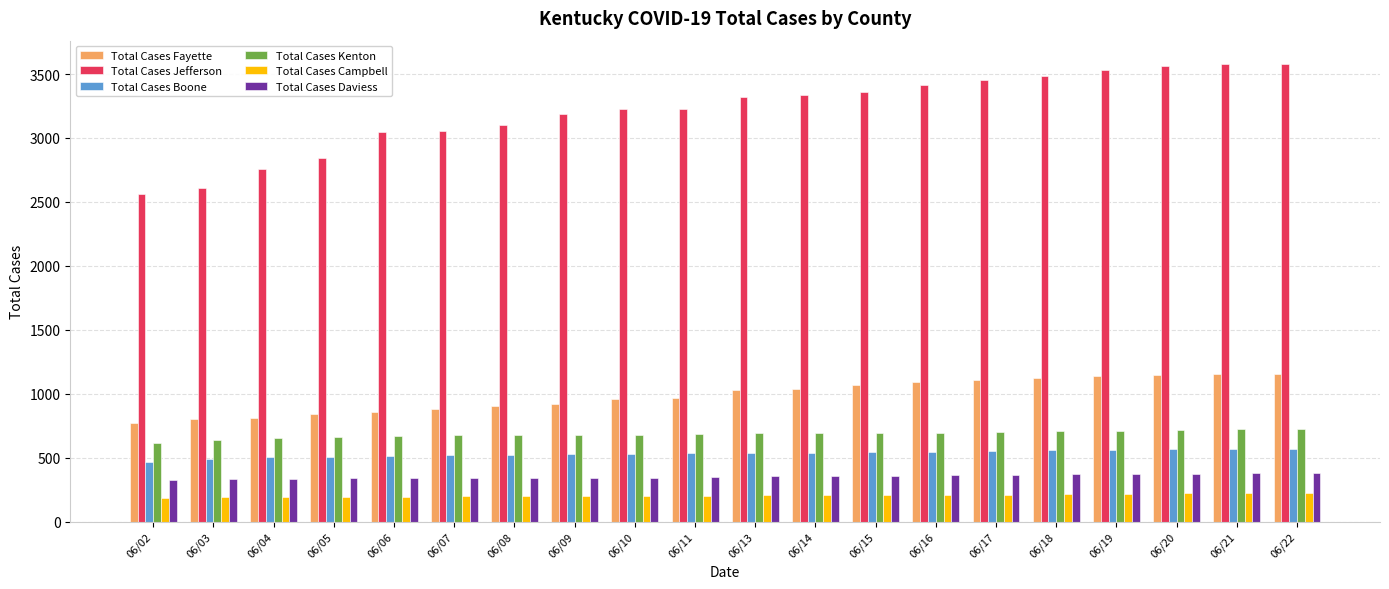

List the series in order of their peak value, lowest first.

Total Cases Campbell, Total Cases Daviess, Total Cases Boone, Total Cases Kenton, Total Cases Fayette, Total Cases Jefferson